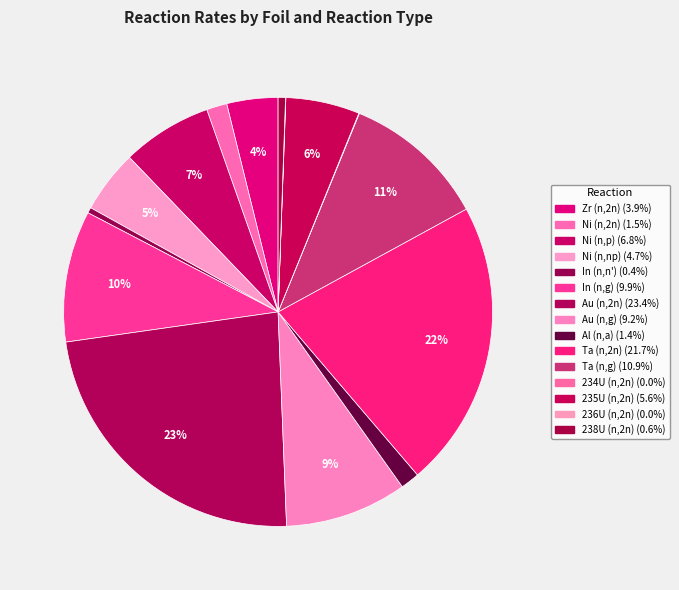

Does any single category account for the majority?

No